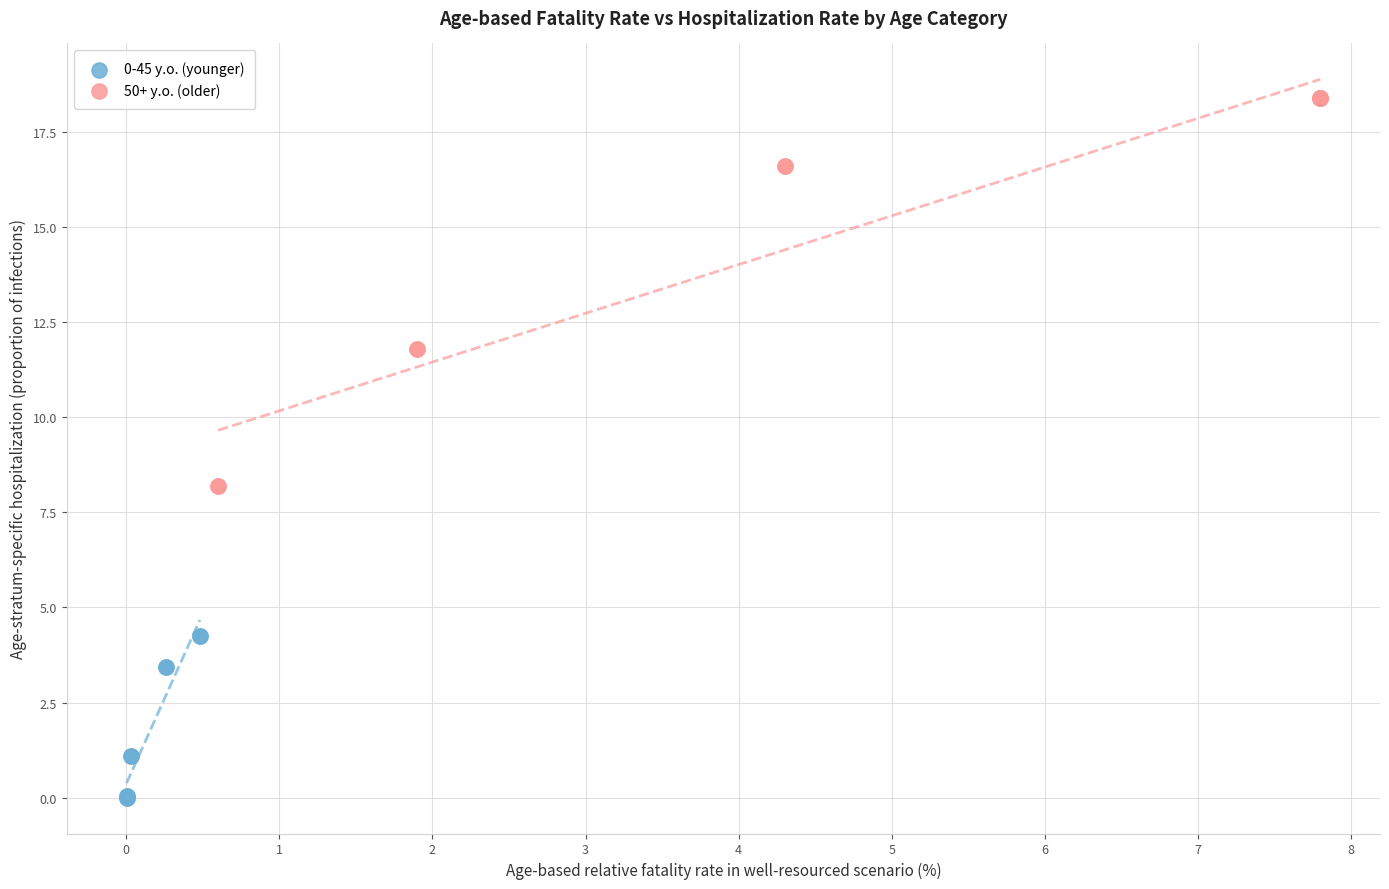

Which series has the largest Y range (max minus min)?

50+ y.o. (older)